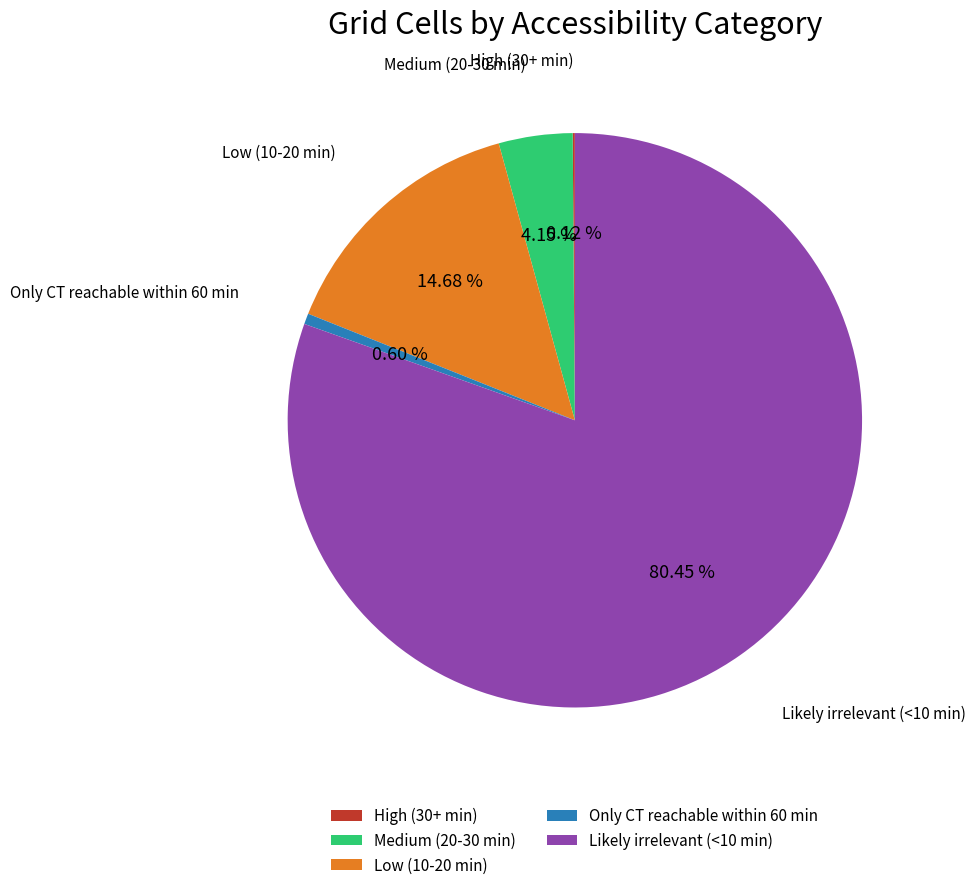

Do Likely irrelevant (<10 min) and Low (10-20 min) together represent more than half of the pie?

Yes